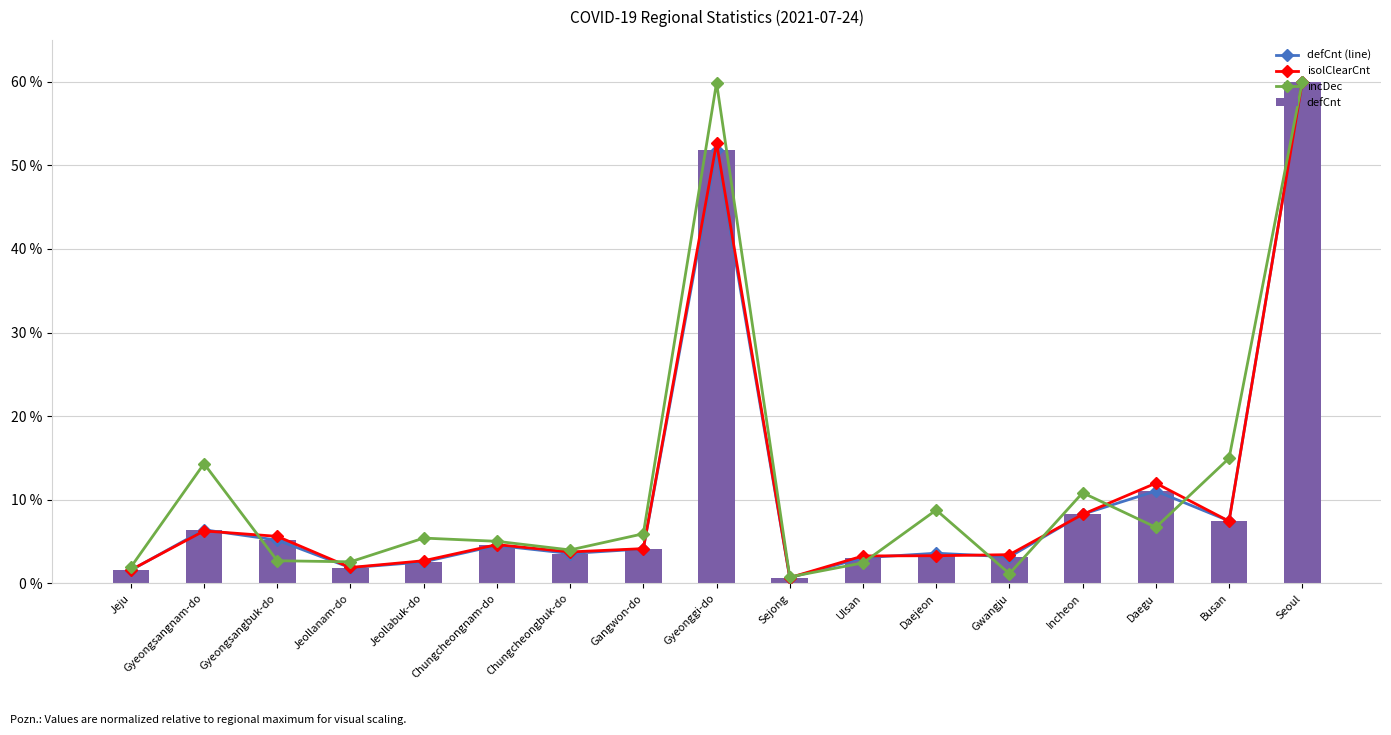

Is the value of defCnt at Gangwon-do greater than the value of incDec at Incheon?

No